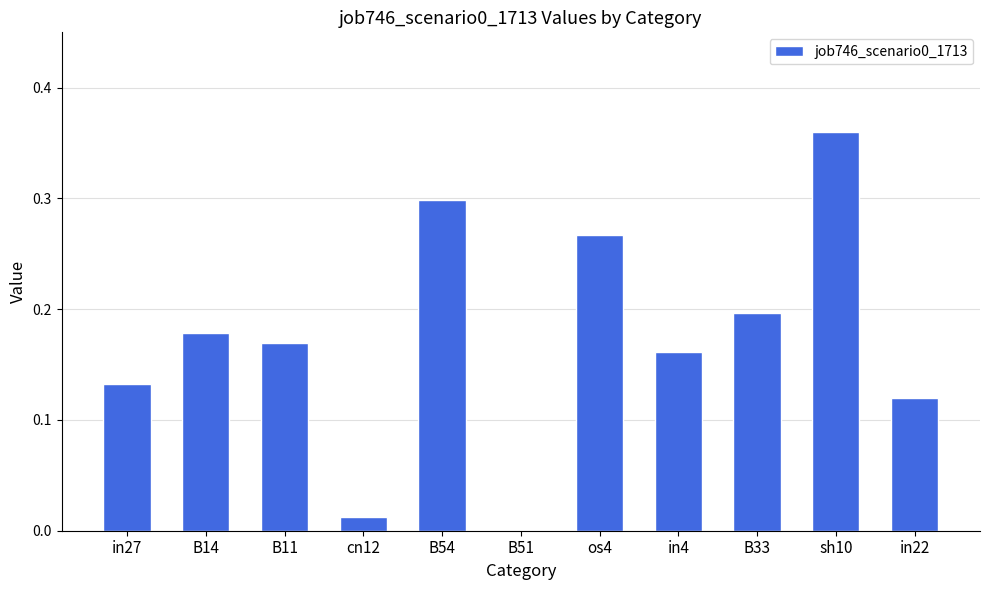

How many distinct data groups are displayed?

1